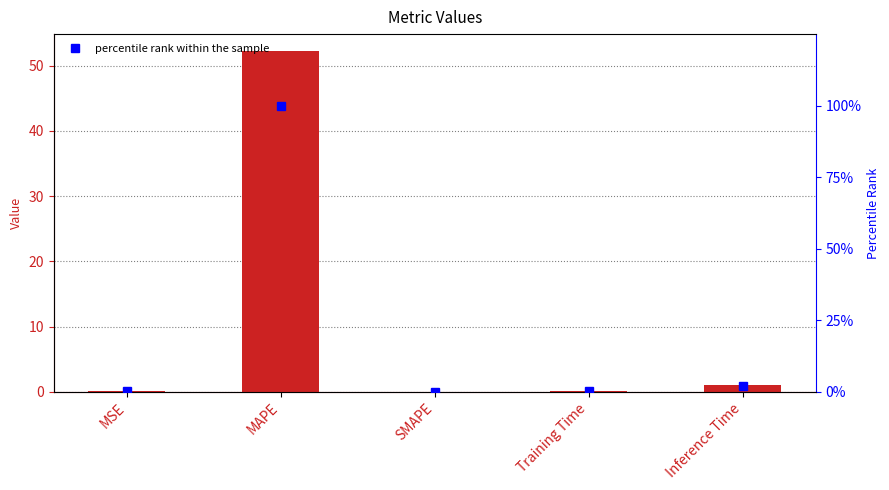

List the series in order of their overall mean, highest first.

percentile rank within the sample, col_1